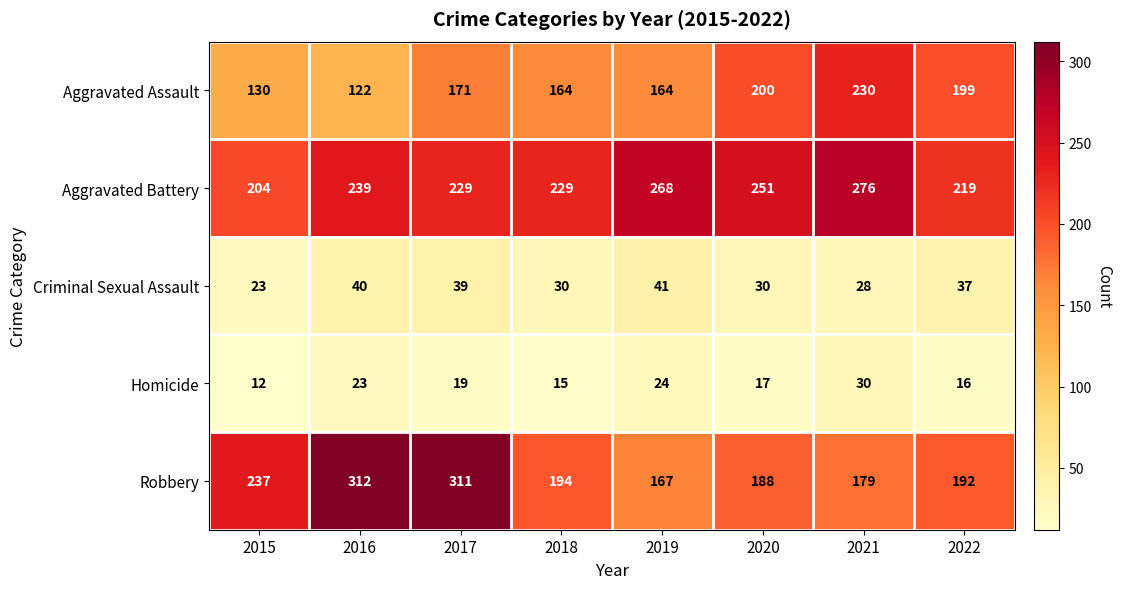

What is the difference between the highest and lowest values at 2019?

244